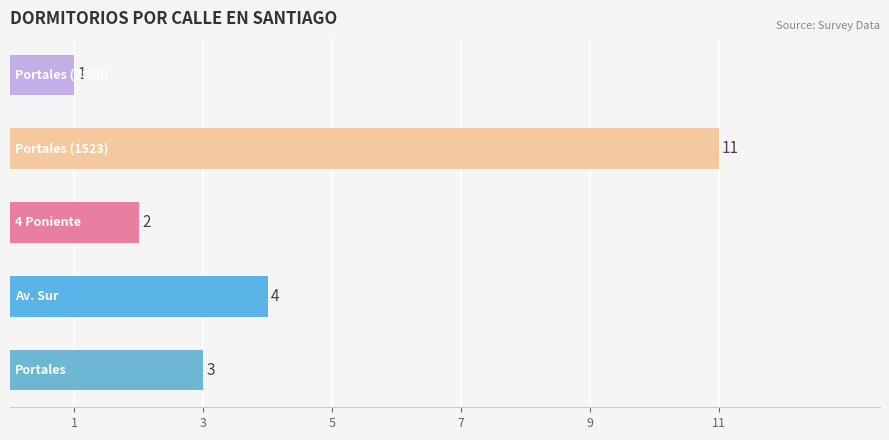

What is the maximum value shown in the chart?

11